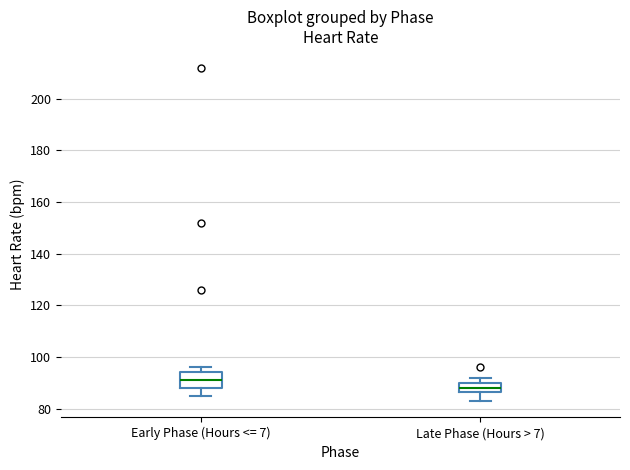

Reading left to right, read every box against the y-axis: the position of its median line, the range the box covers, and the ends of its whiskers. The values are not printed on the chart, so give them approximately, as read against the axis.

Early Phase (Hours <= 7): median 92, box 88 to 94, whiskers 86 to 96
Late Phase (Hours > 7): median 88, box 86 to 90, whiskers 84 to 92